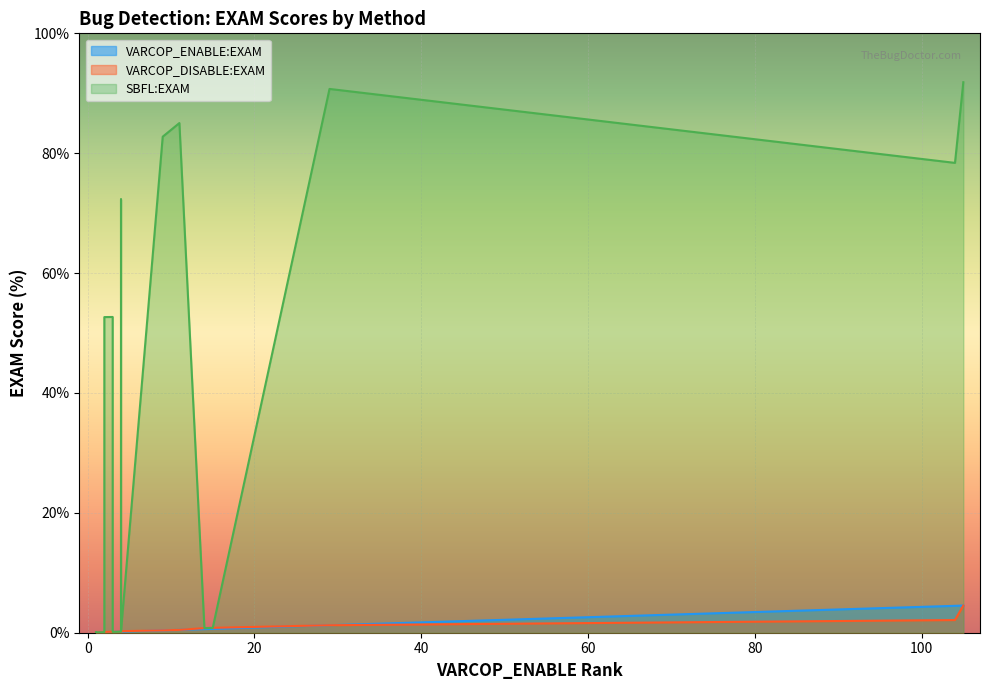

True or false: SBFL:EXAM and VARCOP_ENABLE:EXAM cross at least once.

False